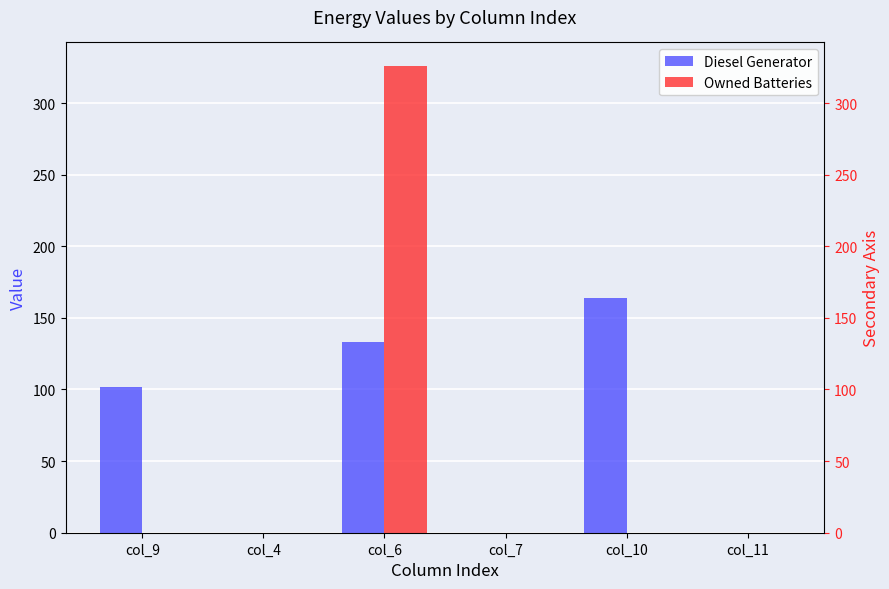

What are all the series names shown in the legend?

Diesel Generator, Owned Batteries